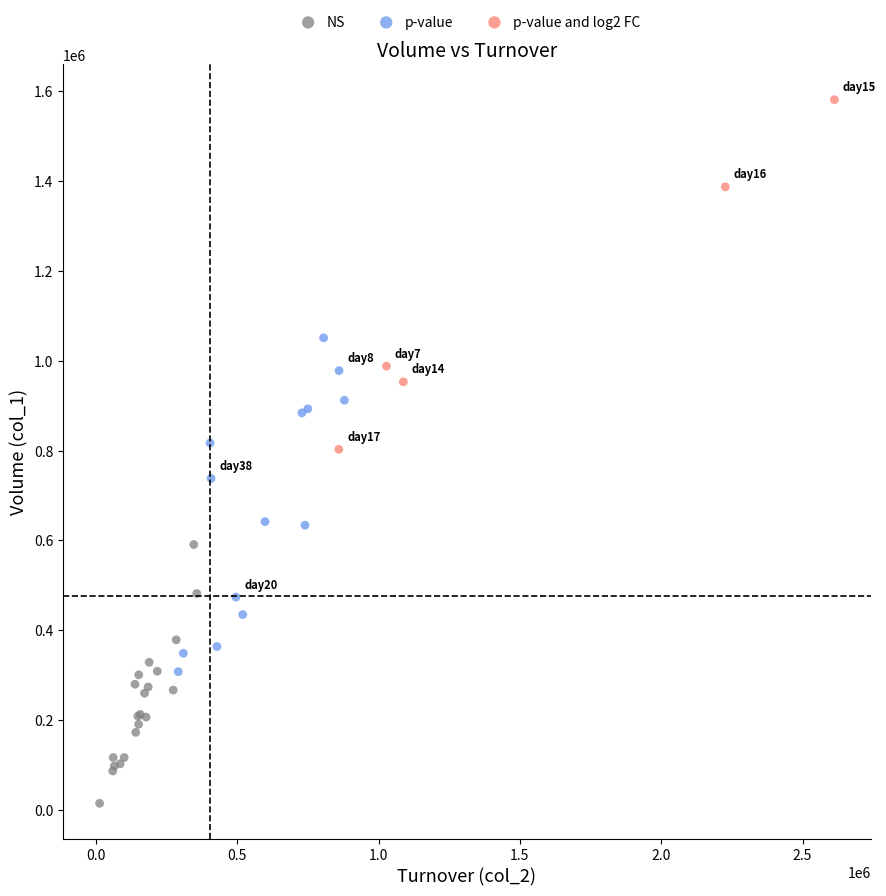

Which series has the largest Y range (max minus min)?

p-value and log2 FC